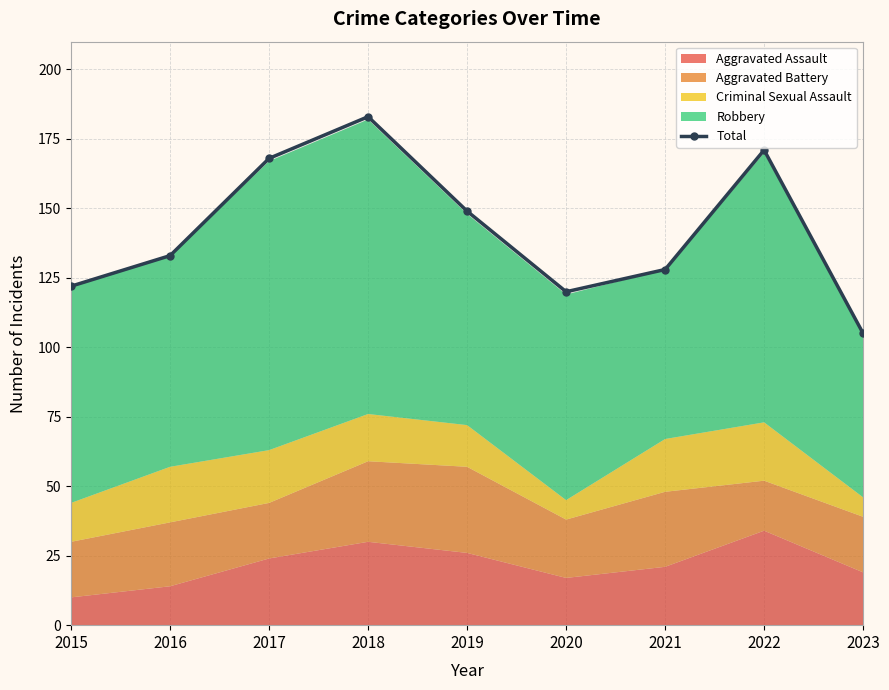

What is the maximum value shown in the chart?

183